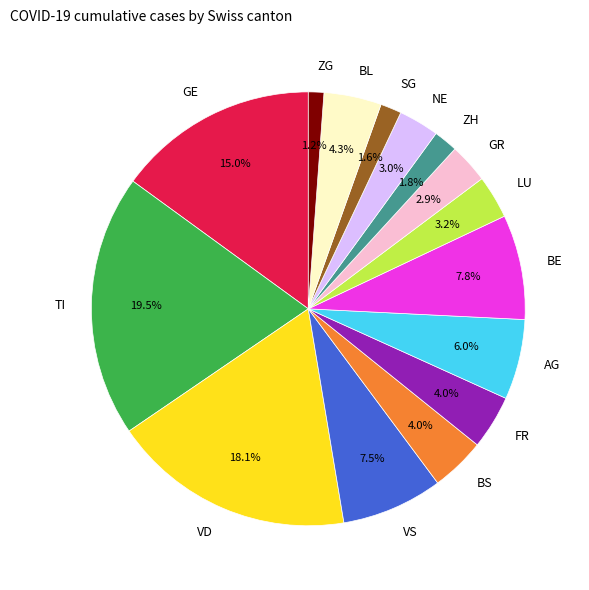

How many slices are in this pie chart?

15